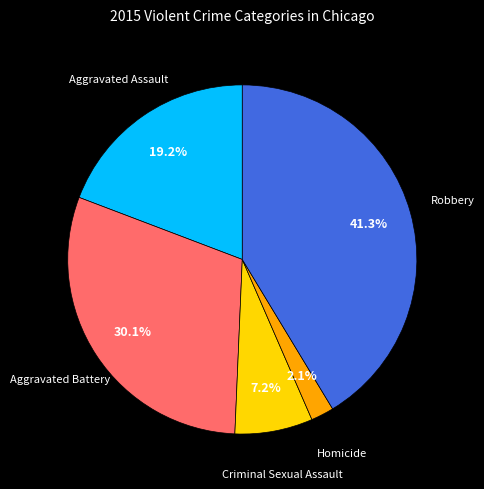

Is there a majority slice in this chart?

No